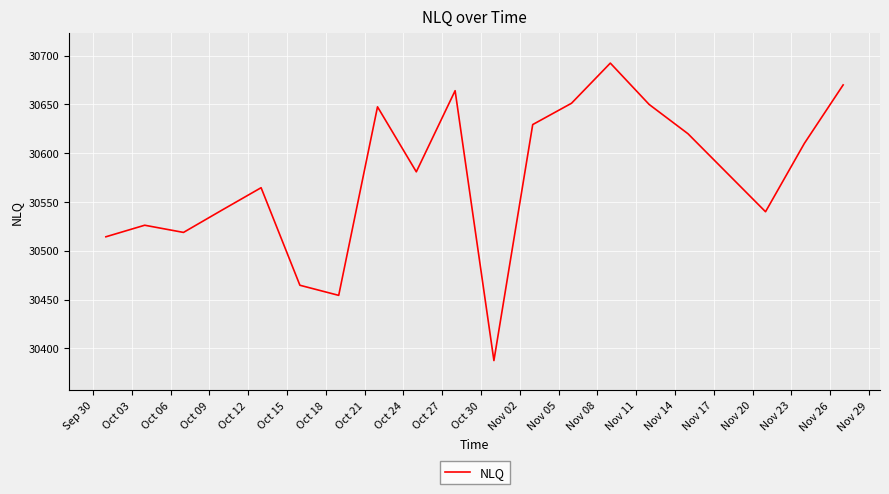

Count the number of data series in this chart.

1